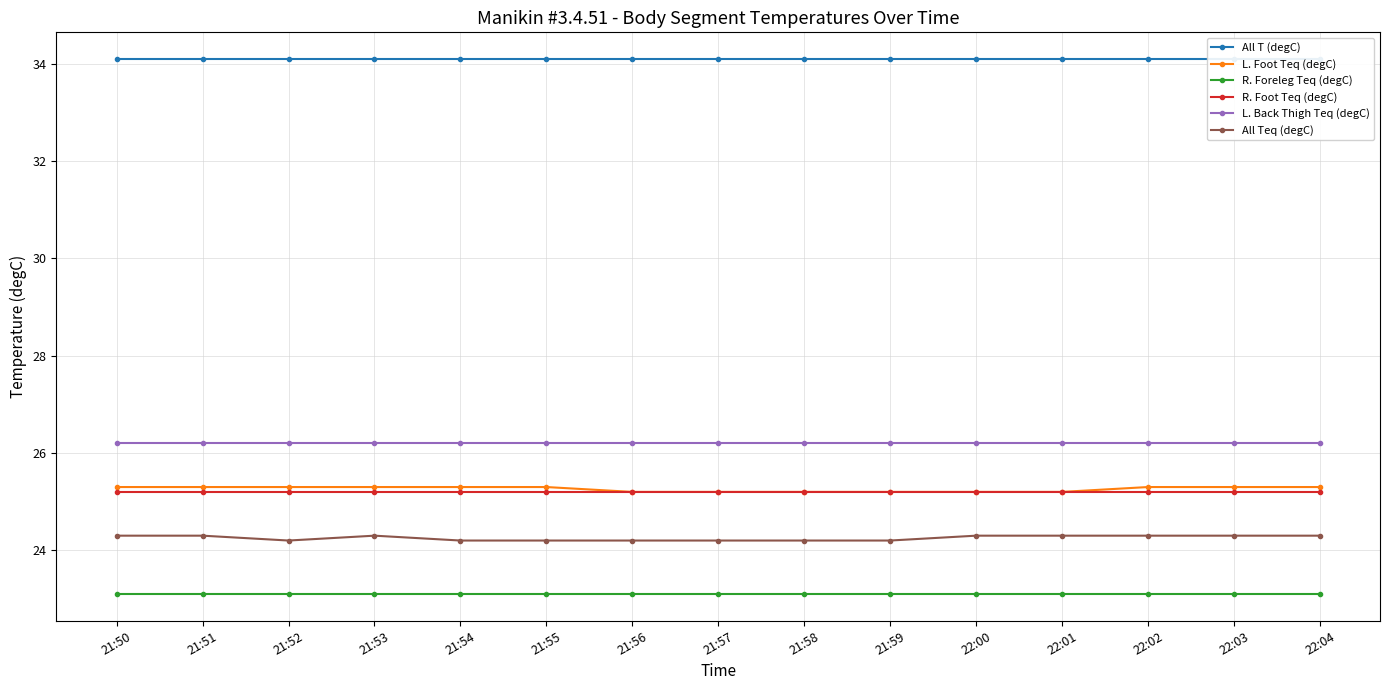

Reading left to right, transcribe all the data shown in this chart.

All T (degC): 34.1	34.1	34.1	34.1	34.1	34.1	34.1	34.1	34.1	34.1	34.1	34.1	34.1	34.1	34.1
L. Foot Teq (degC): 25.3	25.3	25.3	25.3	25.3	25.3	25.2	25.2	25.2	25.2	25.2	25.2	25.3	25.3	25.3
R. Foreleg Teq (degC): 23.1	23.1	23.1	23.1	23.1	23.1	23.1	23.1	23.1	23.1	23.1	23.1	23.1	23.1	23.1
R. Foot Teq (degC): 25.2	25.2	25.2	25.2	25.2	25.2	25.2	25.2	25.2	25.2	25.2	25.2	25.2	25.2	25.2
L. Back Thigh Teq (degC): 26.2	26.2	26.2	26.2	26.2	26.2	26.2	26.2	26.2	26.2	26.2	26.2	26.2	26.2	26.2
All Teq (degC): 24.3	24.3	24.2	24.3	24.2	24.2	24.2	24.2	24.2	24.2	24.3	24.3	24.3	24.3	24.3